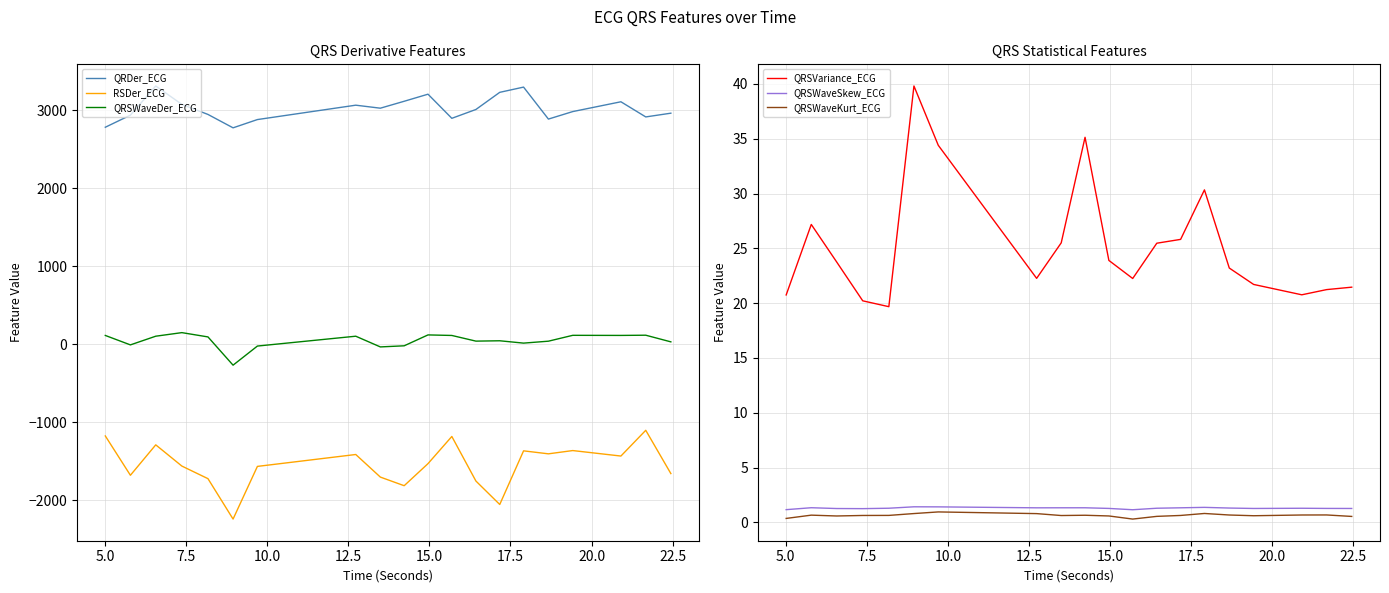

What is the lowest value of the QRDer_ECG series?

2772.9